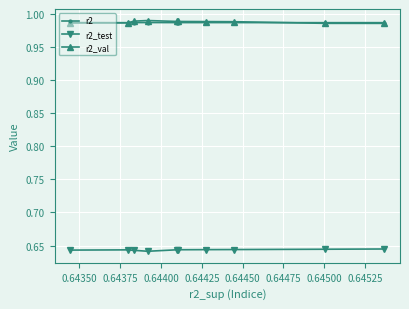

Does the chart have visible grid lines?

Yes